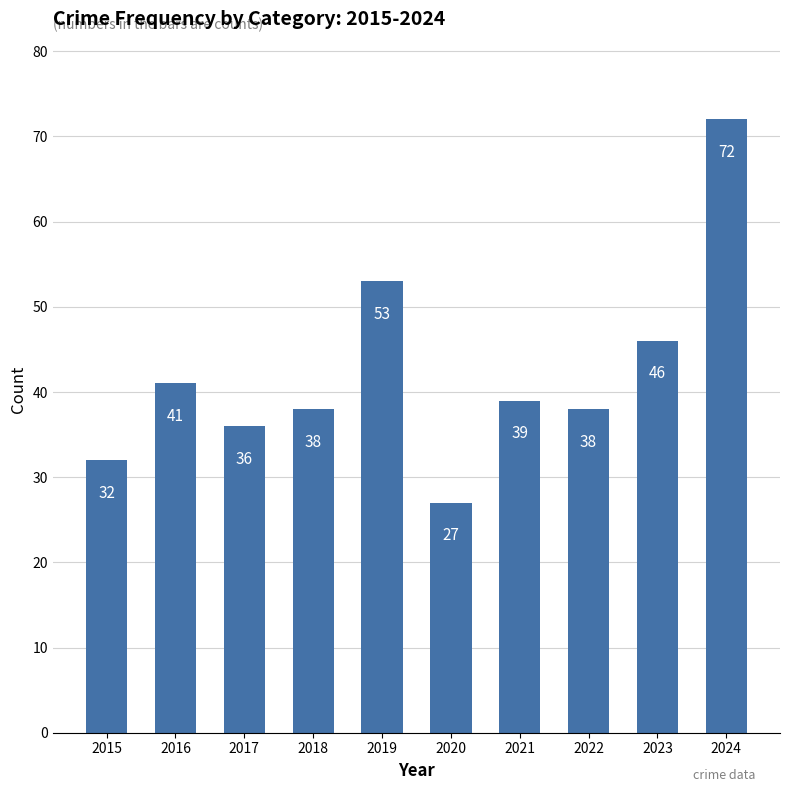

Does the chart contain any negative values?

No